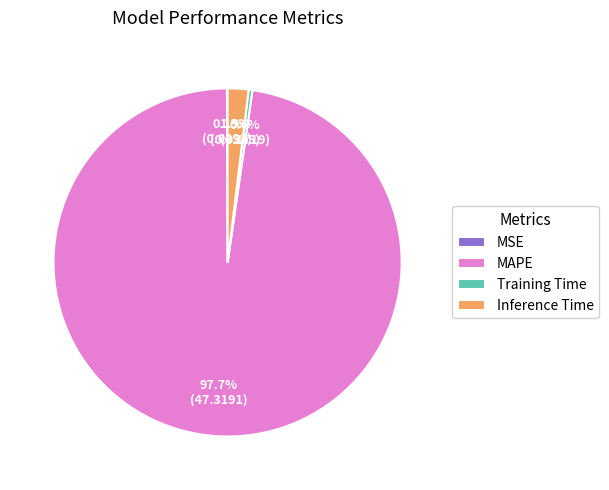

Which has a higher value, MAPE or Inference Time?

MAPE